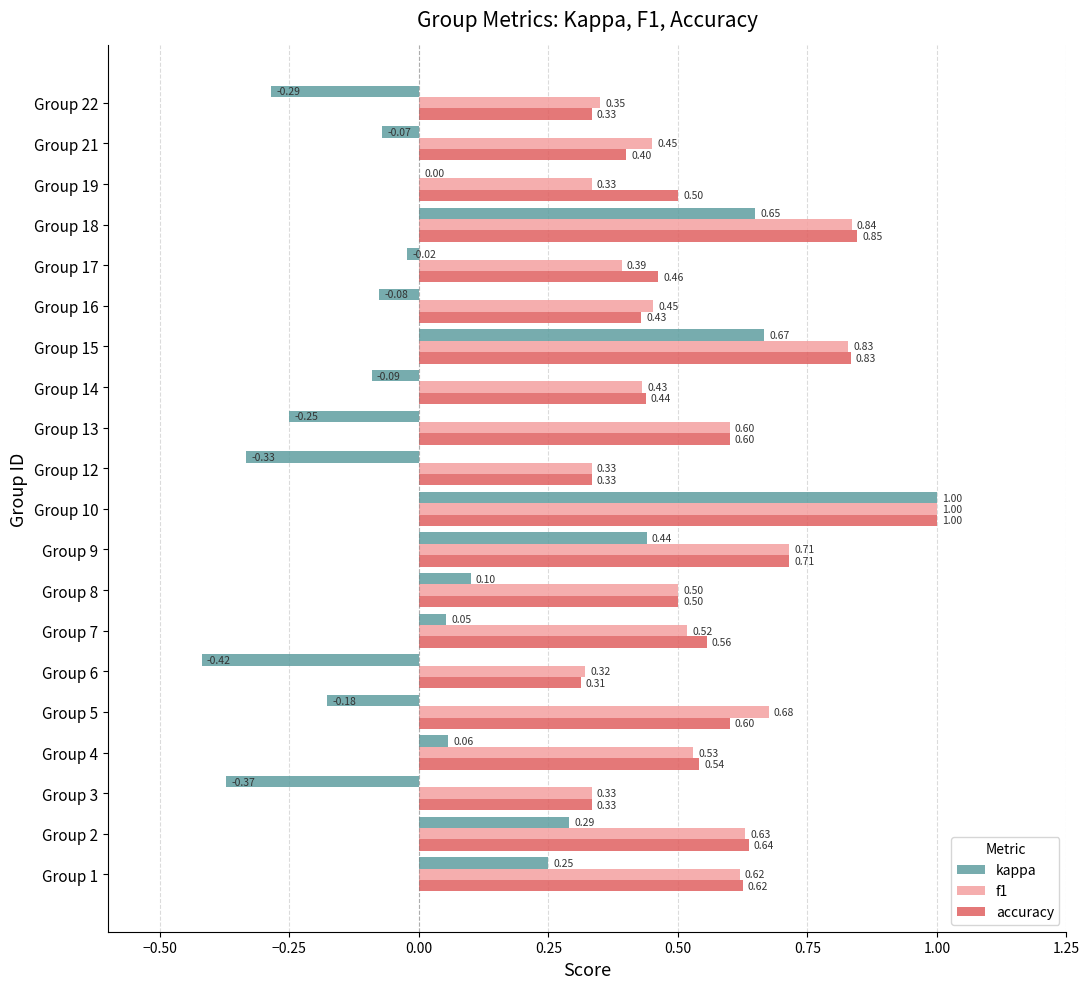

What is the total value across all series at Group 9?

1.9